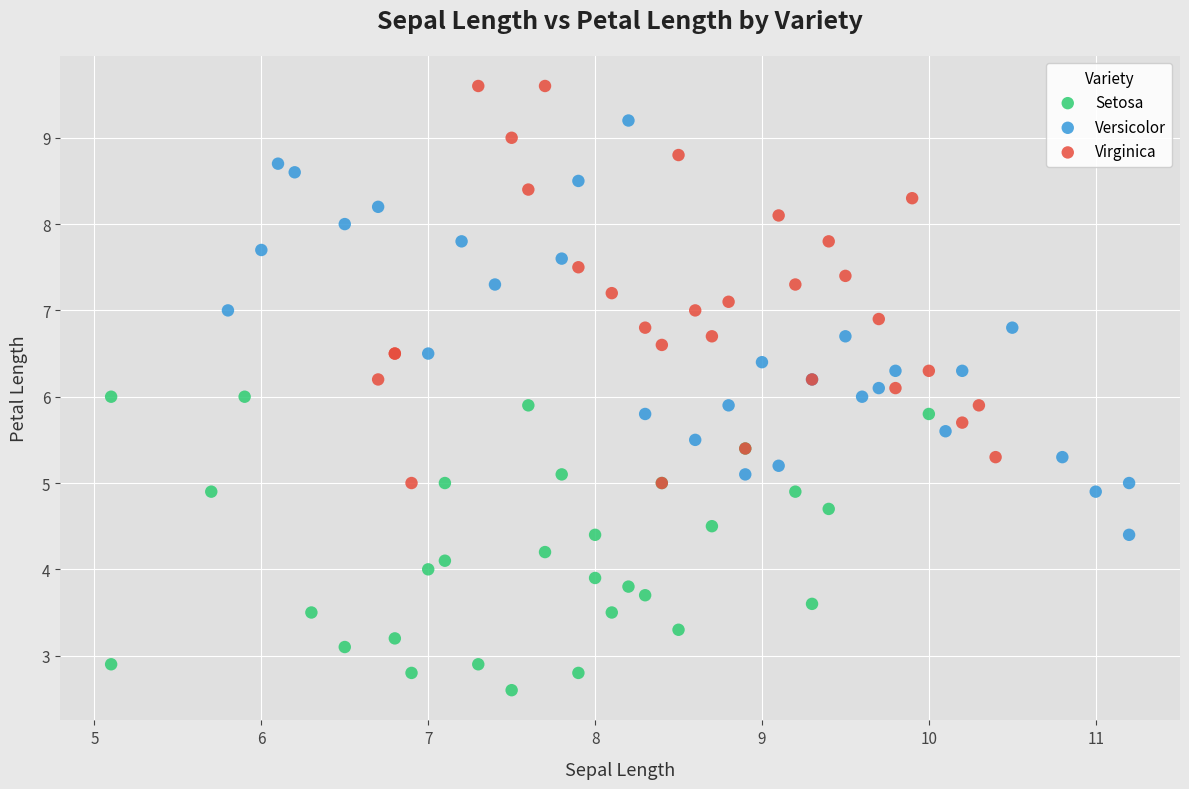

Which series reaches the maximum Y coordinate?

Virginica